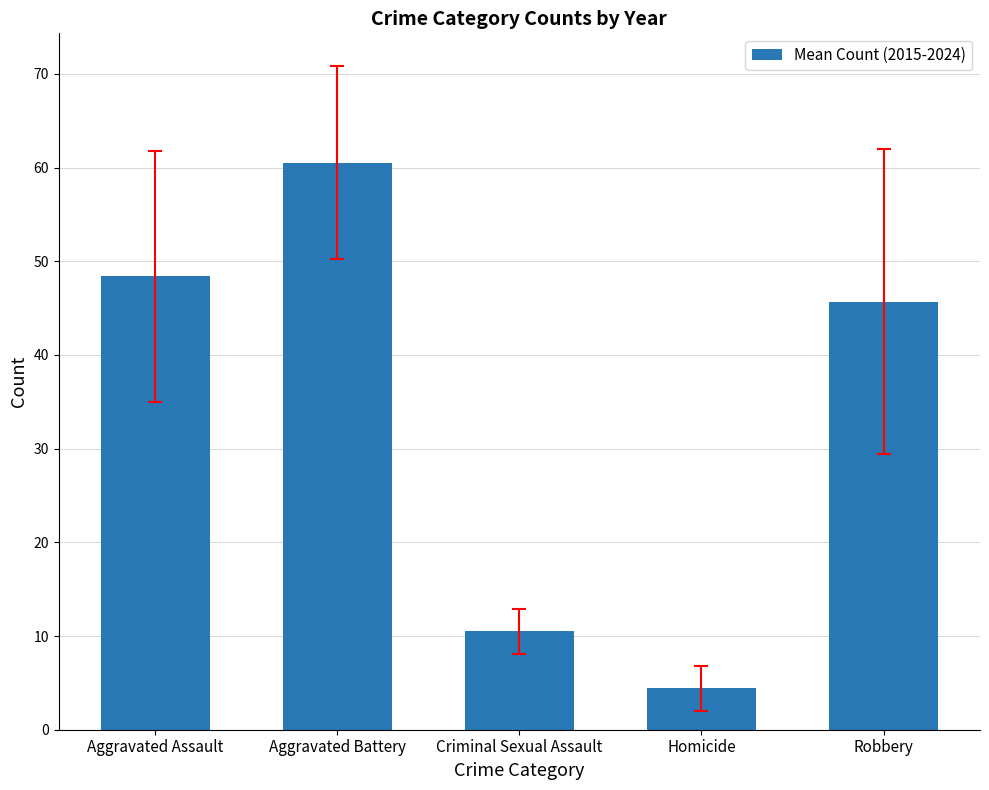

What is the average value?

33.9